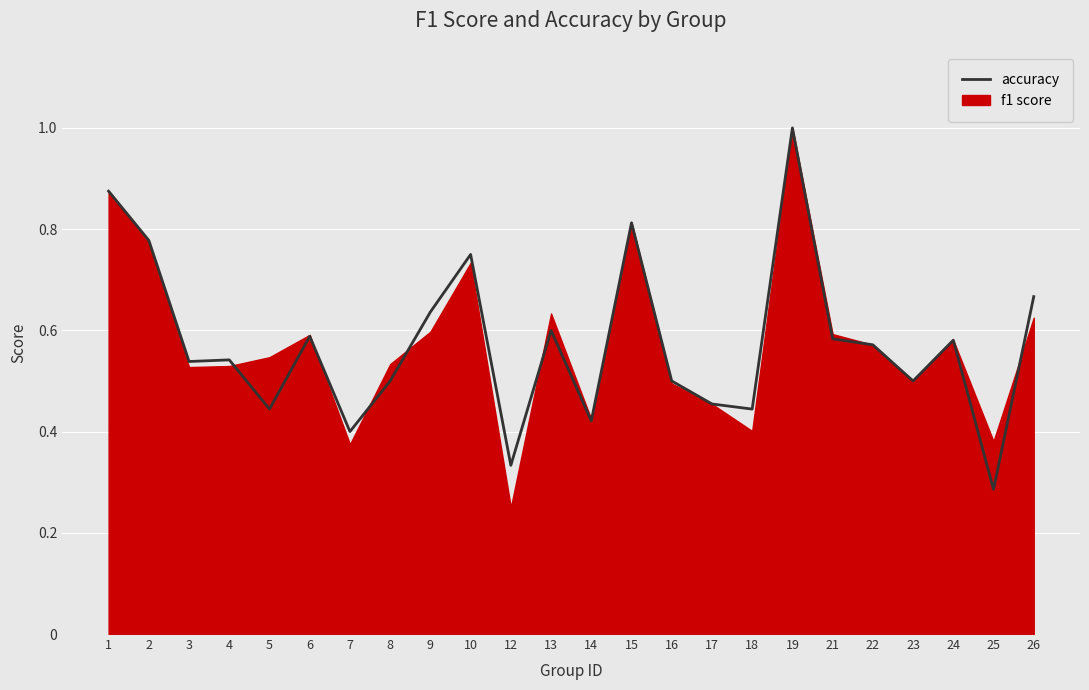

Count the number of categories in the chart.

24